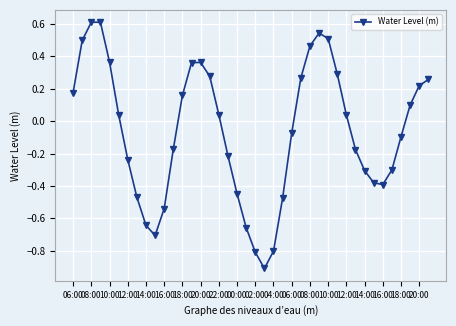

What is the maximum value shown in the chart?

0.6